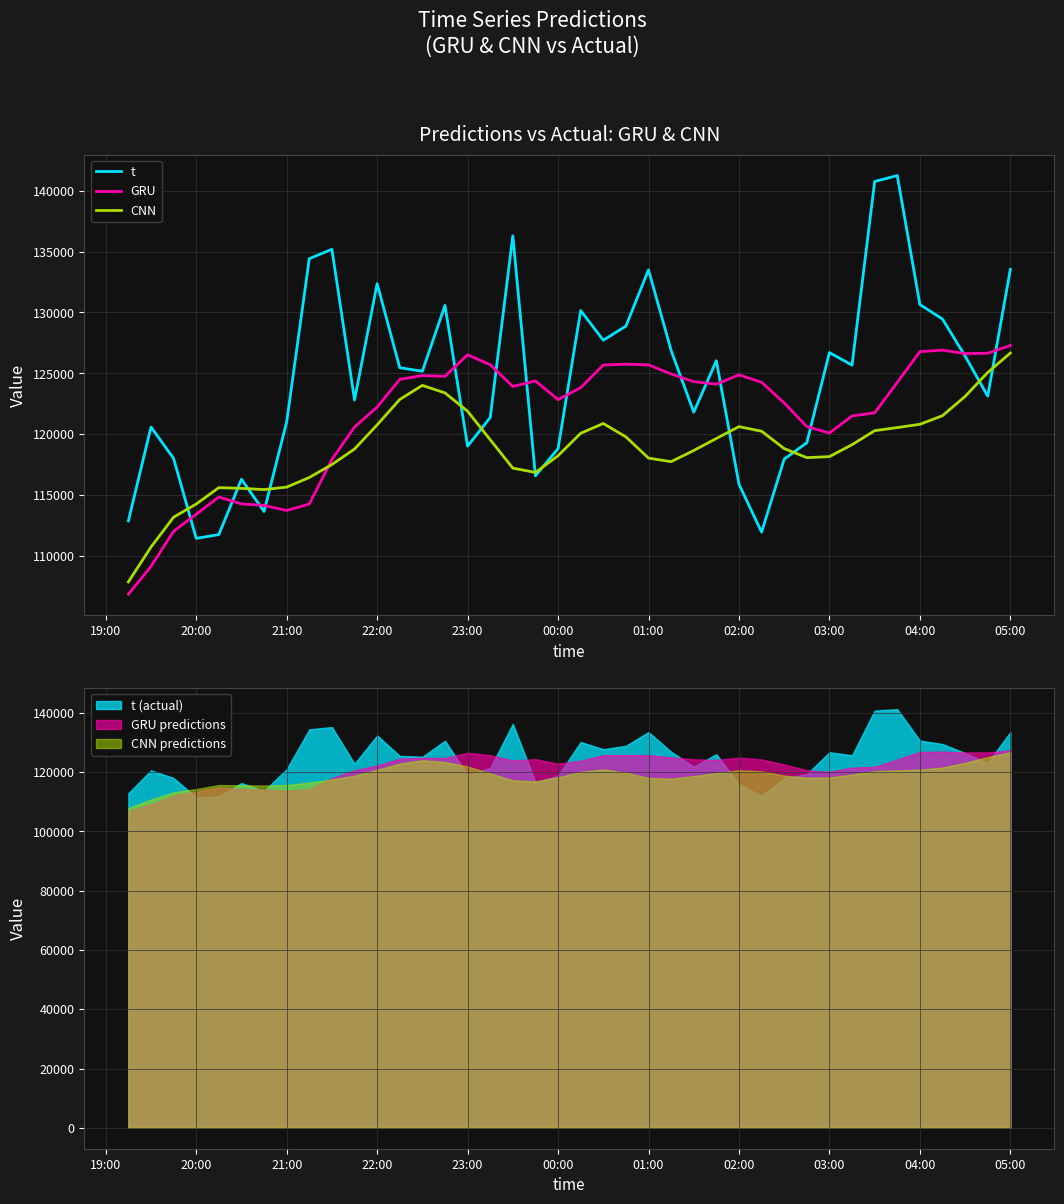

Reading left to right, what are all the values shown in this chart?

t: 112882.0	120594.0	118012.0	111453.0	111762.0	116308.0	113659.0	121013.0	134415.0	135184.0	122814.0	132363.0	125462.0	125173.0	130578.0	119026.0	121372.0	136289.0	116589.0	118820.0	130155.0	127718.0	128878.0	133497.0	126876.0	121812.0	126038.0	115902.0	111961.0	117959.0	119301.0	126705.0	125672.0	140752.0	141239.0	130649.0	129458.0	126420.0	123130.0	133531.0
GRU: 106868.0	109148.2	112034.8	113434.4	114849.3	114280.3	114159.3	113741.4	114270.9	117931.6	120590.1	122229.3	124507.4	124821.0	124752.5	126523.6	125709.1	123921.9	124379.3	122845.3	123823.8	125685.4	125755.3	125695.9	124947.5	124317.9	124110.4	124876.8	124268.6	122571.4	120632.5	120098.6	121507.1	121757.6	124259.8	126779.9	126908.0	126620.1	126652.5	127285.8
CNN: 107879.5	110739.1	113190.4	114271.6	115618.5	115559.1	115457.8	115661.4	116449.9	117514.2	118787.5	120771.2	122857.8	124012.6	123393.7	121891.5	119550.2	117218.7	116864.2	118237.9	120079.8	120883.5	119784.5	118041.6	117749.1	118666.7	119653.2	120625.7	120248.1	118825.0	118079.2	118164.6	119144.0	120295.1	120549.6	120816.6	121525.4	123108.1	125074.4	126669.1